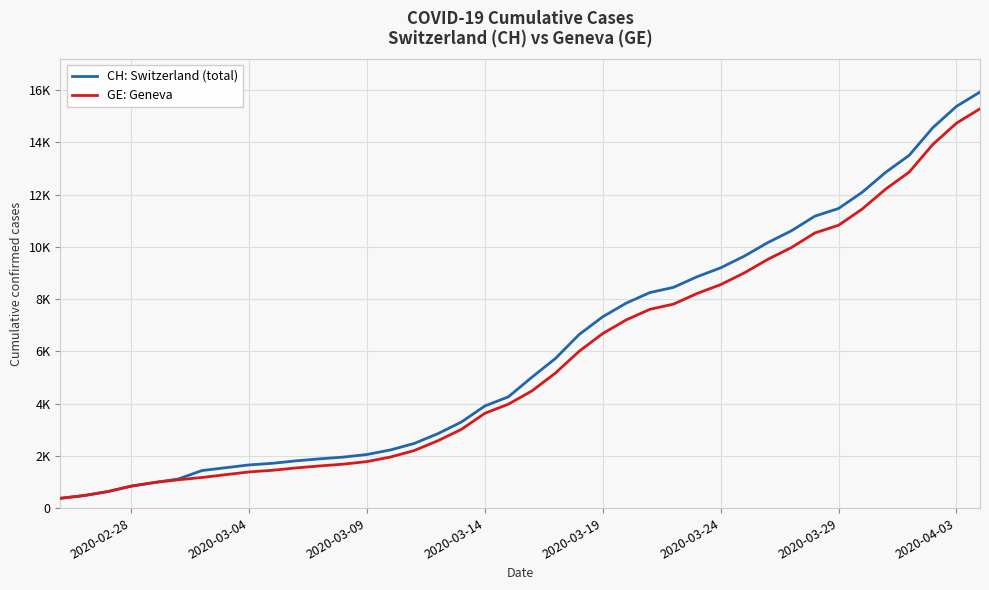

Does the chart have visible grid lines?

Yes